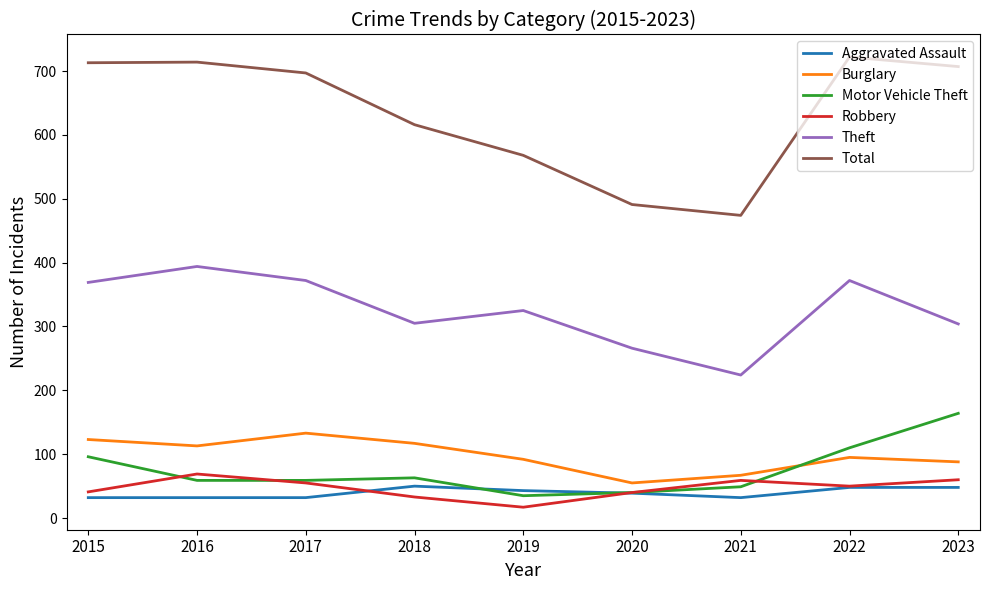

What is the spread (max minus min) of values at 2023?

659